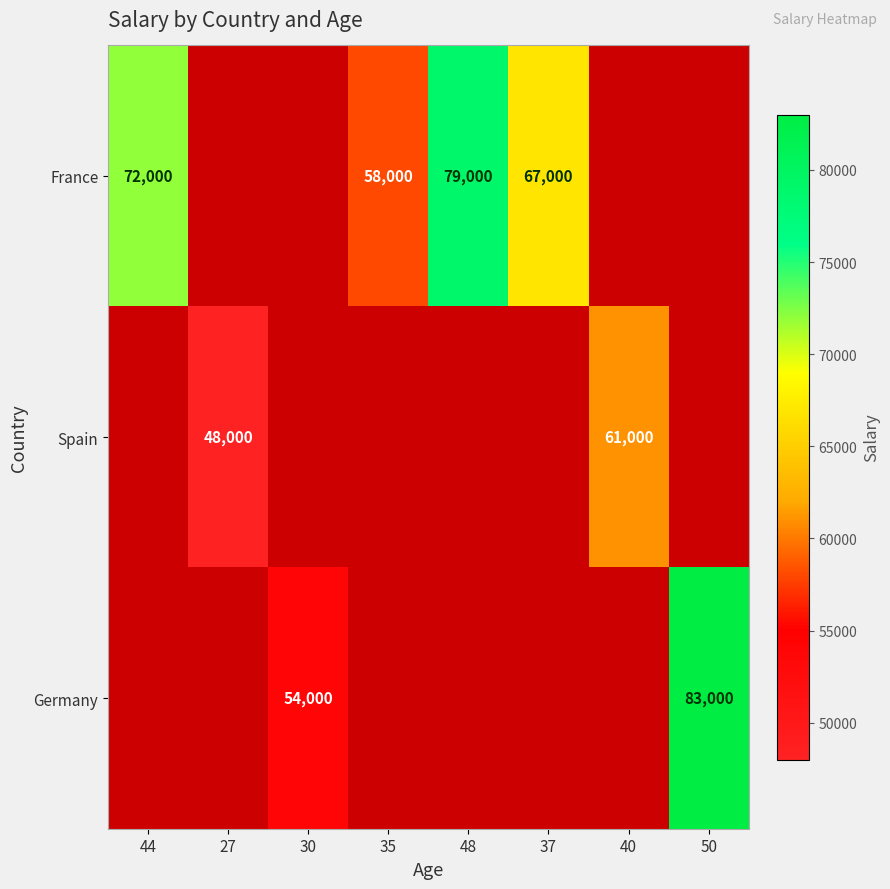

The France series shows 79000 at 48. True or false?

True